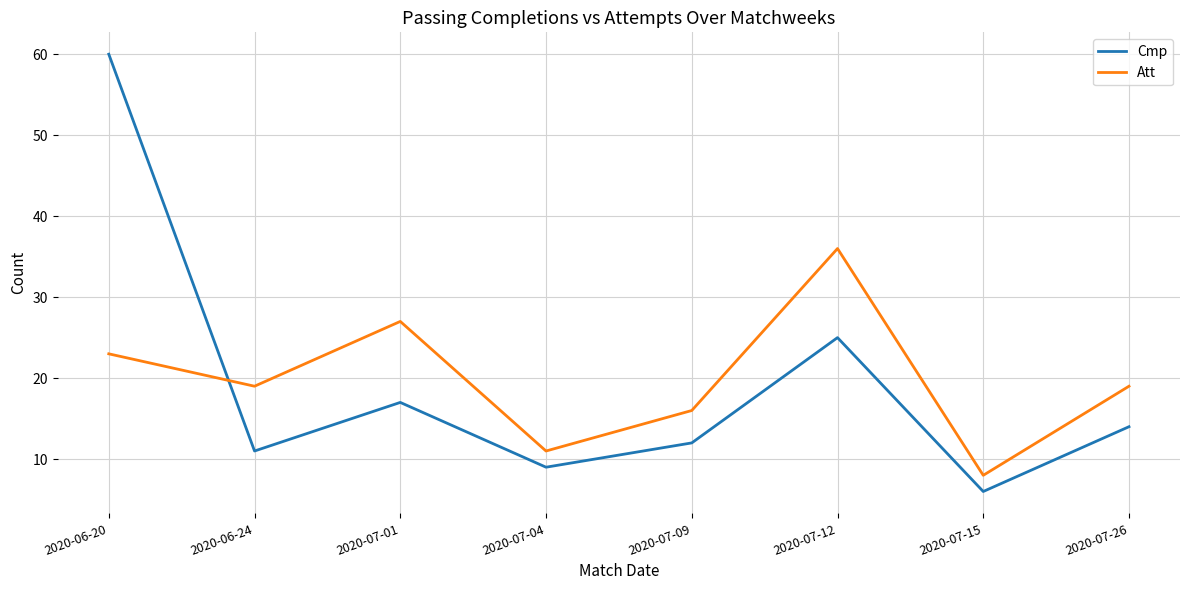

What is the difference between the maximum and minimum values in the Cmp series?

54